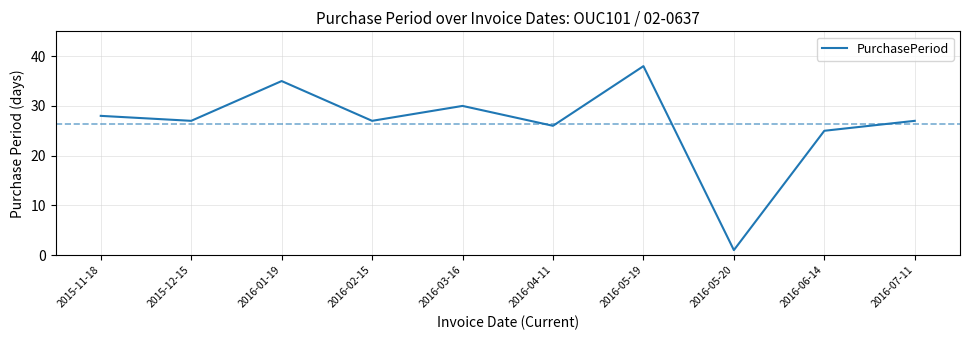

What value does the data have at 2016-02-15, to the nearest 10?

30